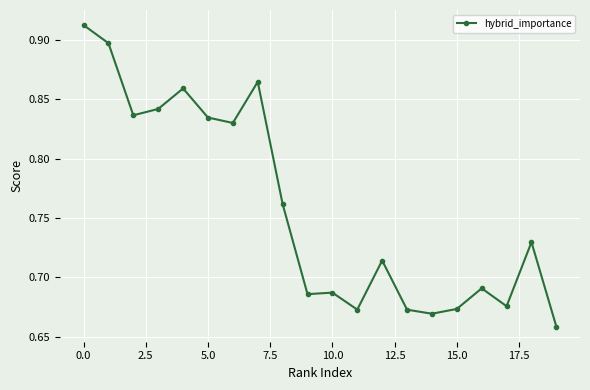

What is the difference between the maximum and minimum values?

0.3